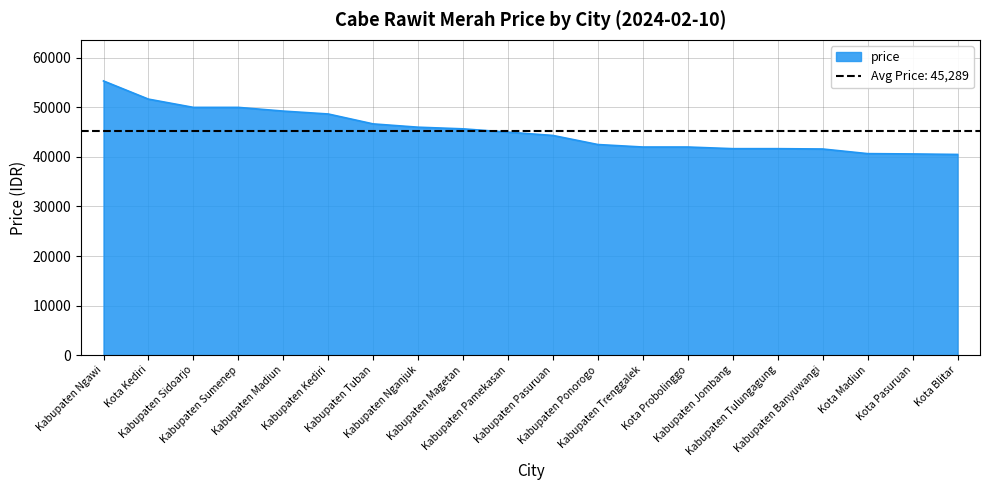

Count the number of categories in the chart.

20